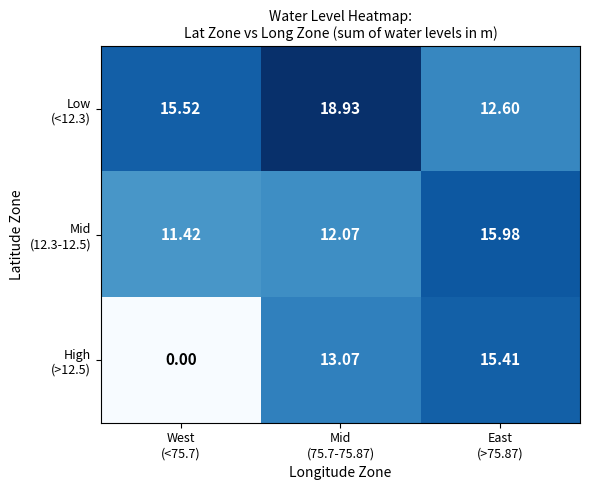

Between Mid (75.7-75.87) and East (>75.87), which series saw the biggest shift?

Low (<12.3)